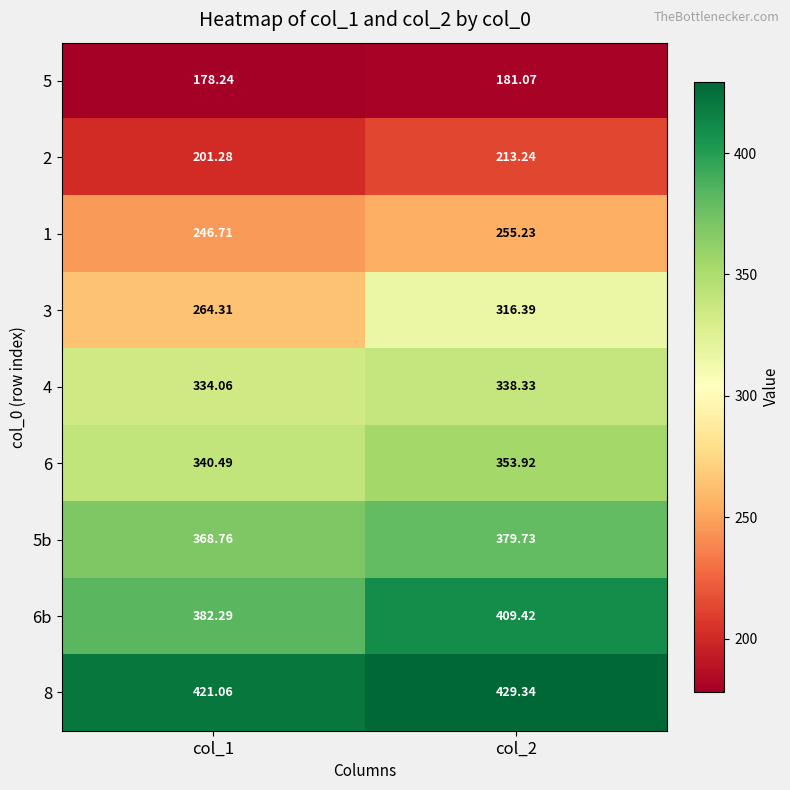

Which series has the largest total across all categories?

8